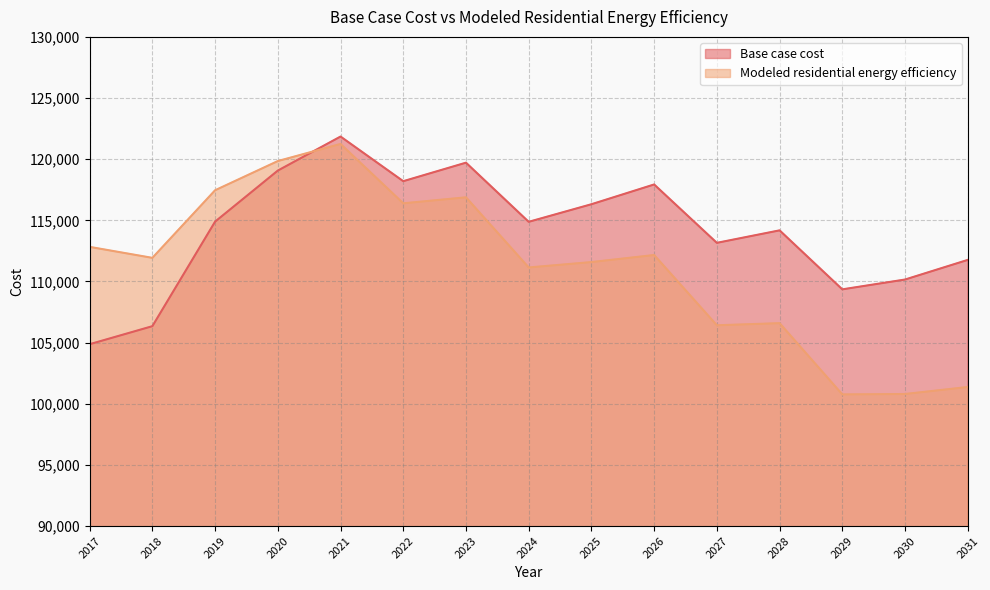

What are all the series names shown in the legend?

Base case cost, Modeled residential energy efficiency